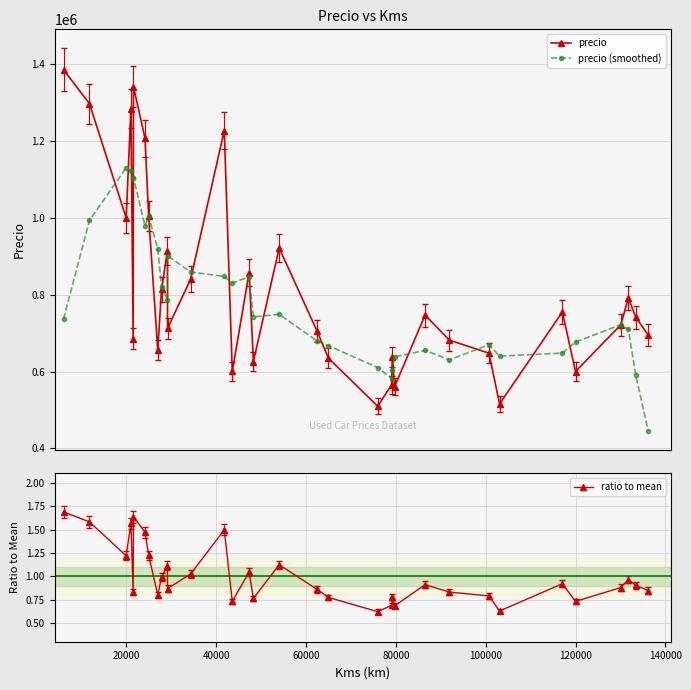

True or false: precio has more than 0 interior local peaks.

True